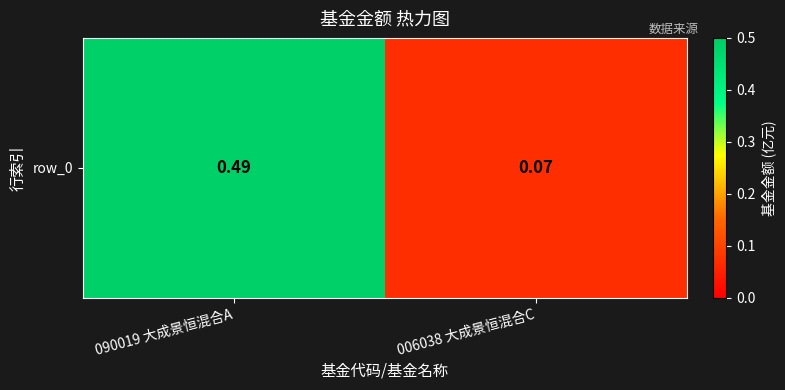

What is the sum of the values at 006038 大成景恒混合C and 090019 大成景恒混合A?

0.6